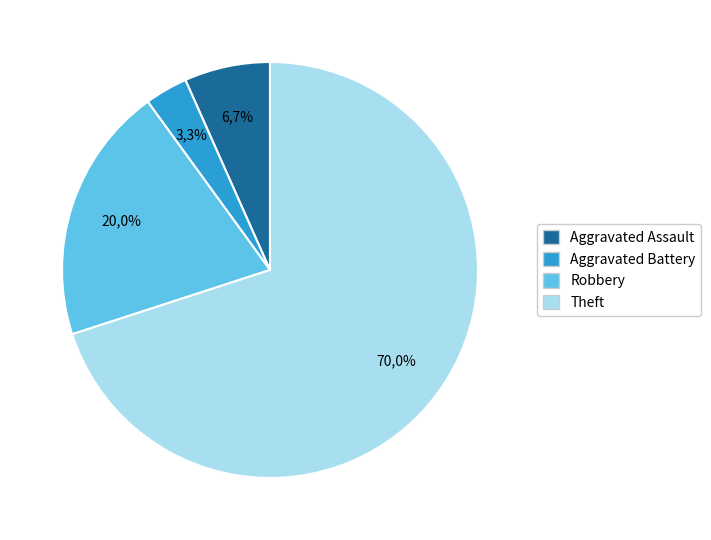

Rank the categories by value from lowest to highest.

Aggravated Battery, Aggravated Assault, Robbery, Theft